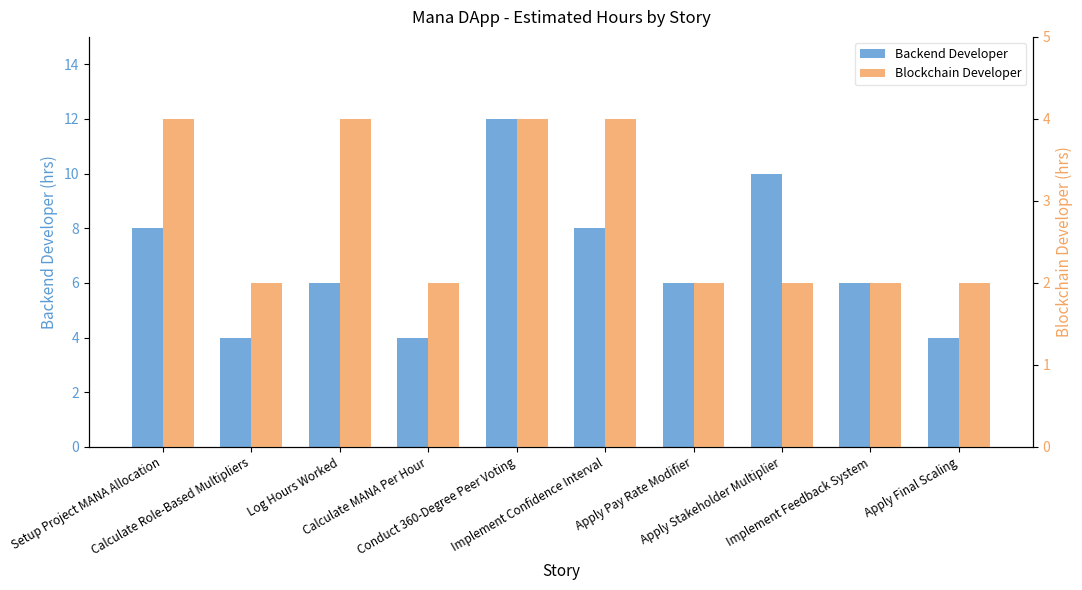

The value of Blockchain Developer at Implement Feedback System is 1. True or false?

False